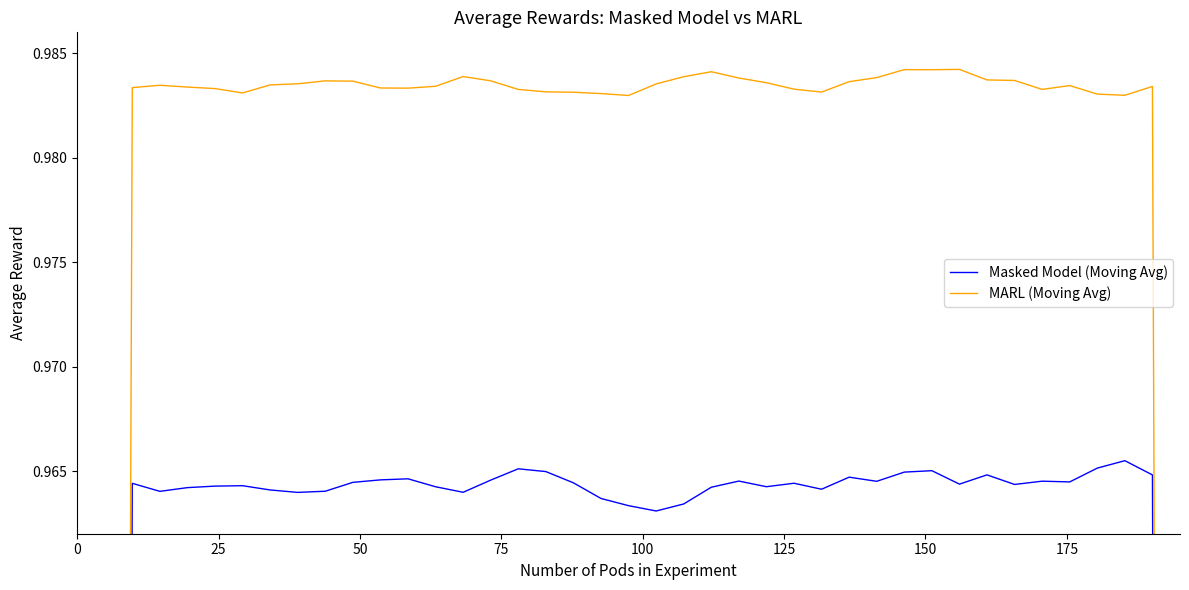

How many lines are shown in the chart?

2